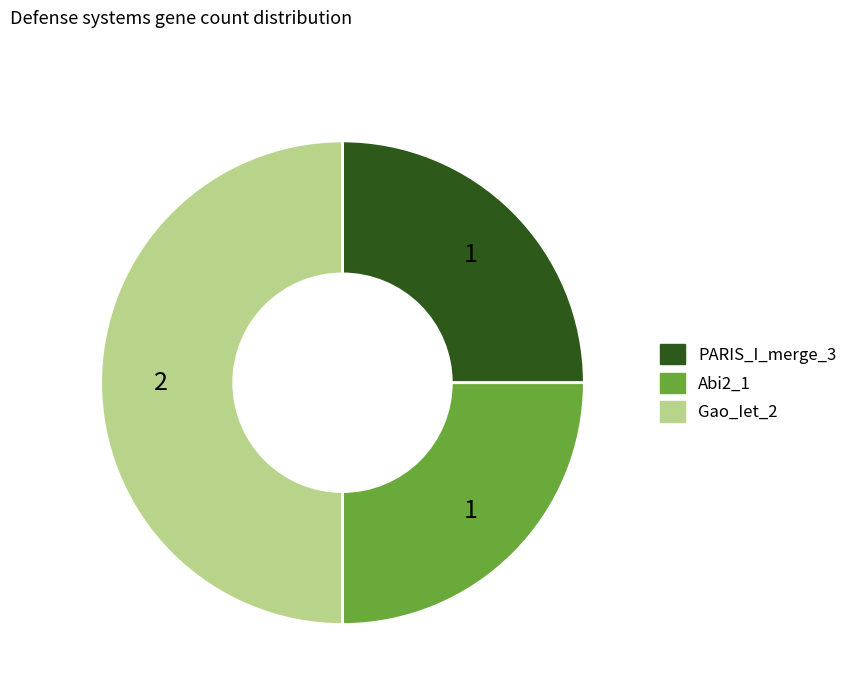

How many segments does this pie chart have?

3